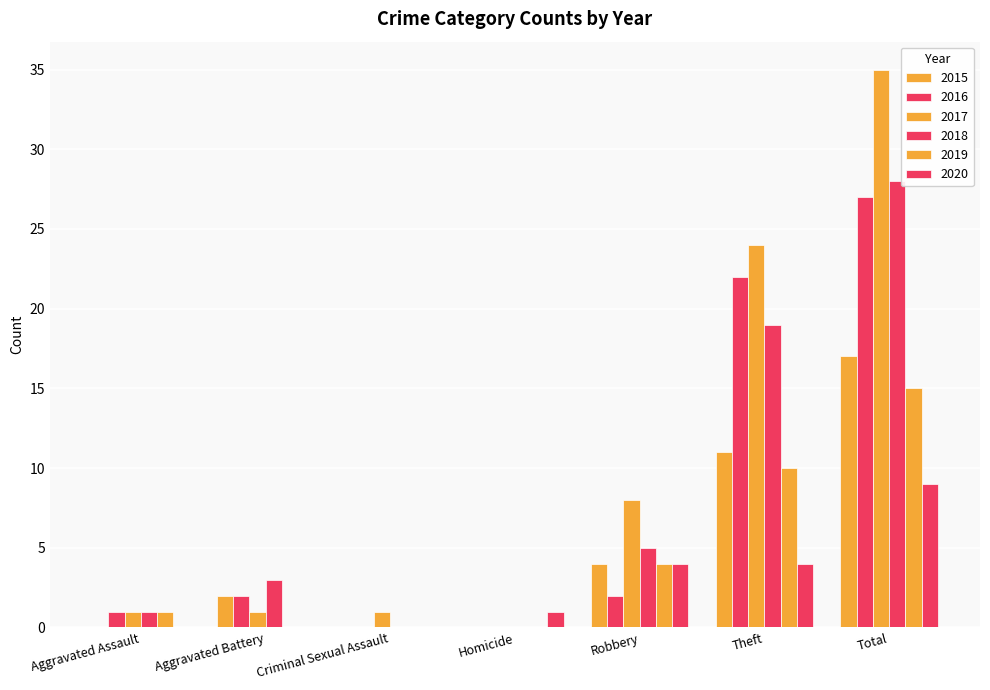

What is the difference between the 2016 values at Robbery and Theft?

20